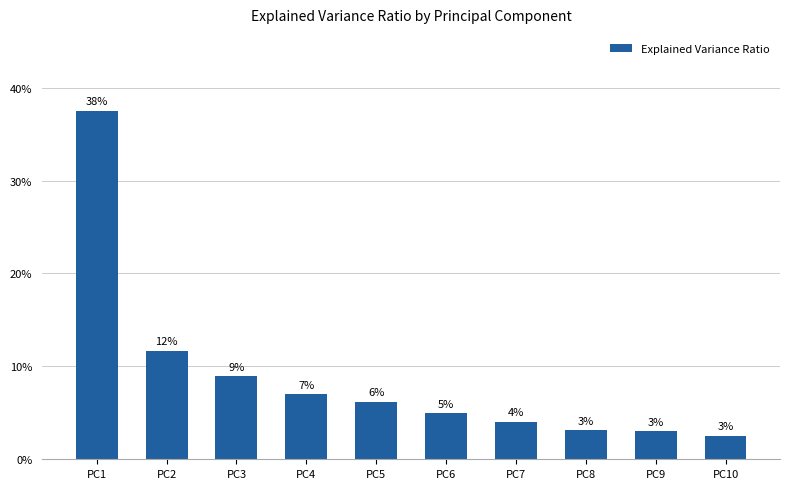

Does the chart contain any negative values?

No